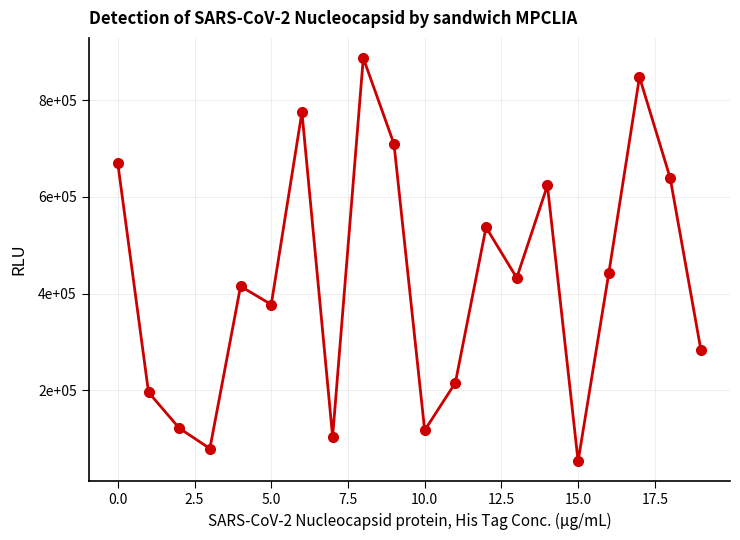

What is the average value?

426183